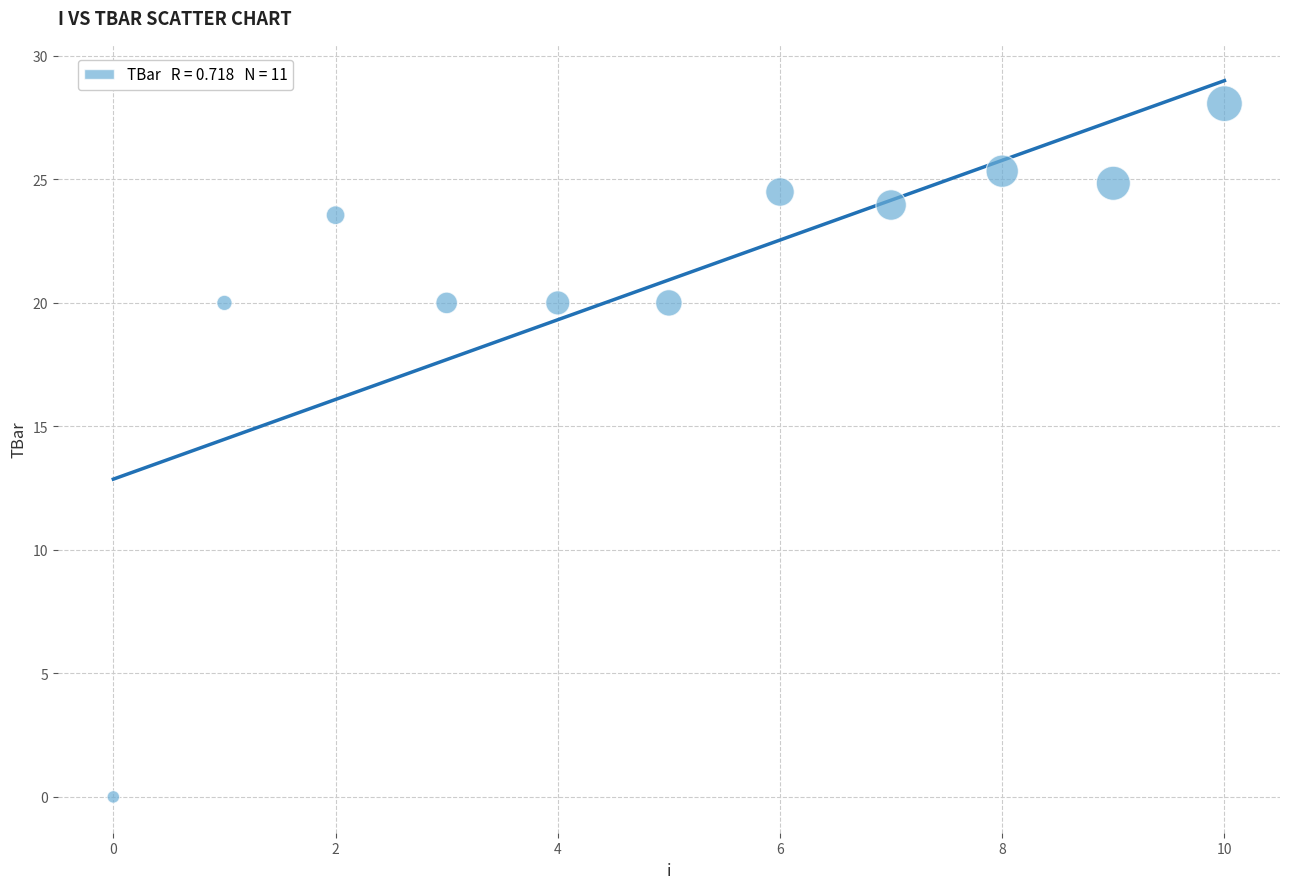

What is the range of Y values (max minus min)?

28.1